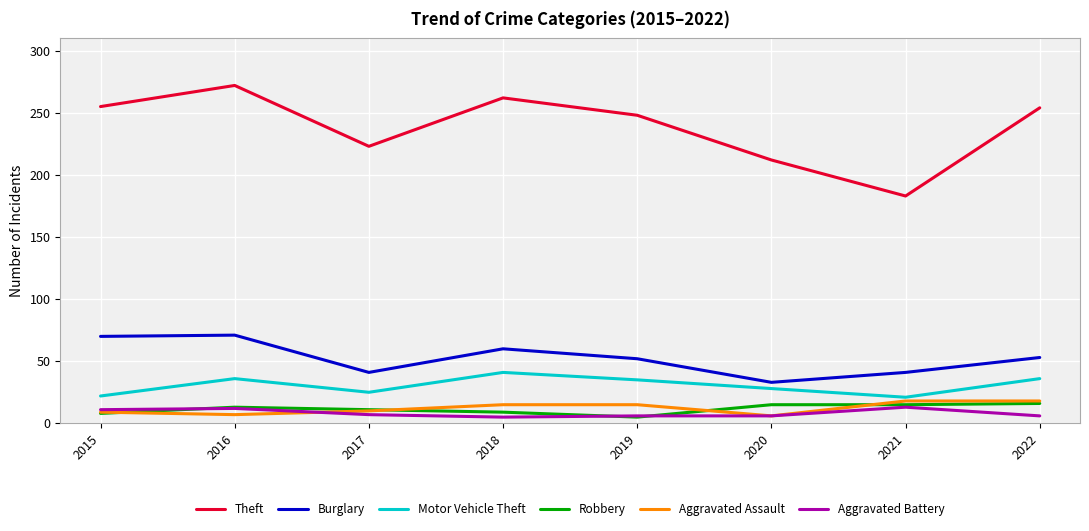

True or false: Motor Vehicle Theft and Aggravated Battery intersect in this chart.

False